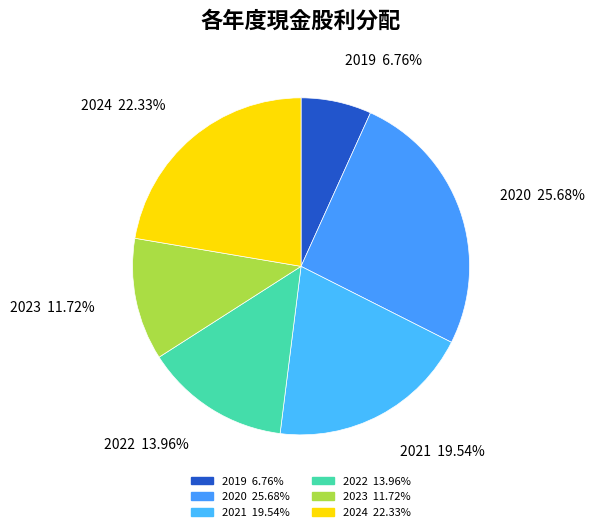

What percentage do 2024 and 2019 together represent?

29.1%